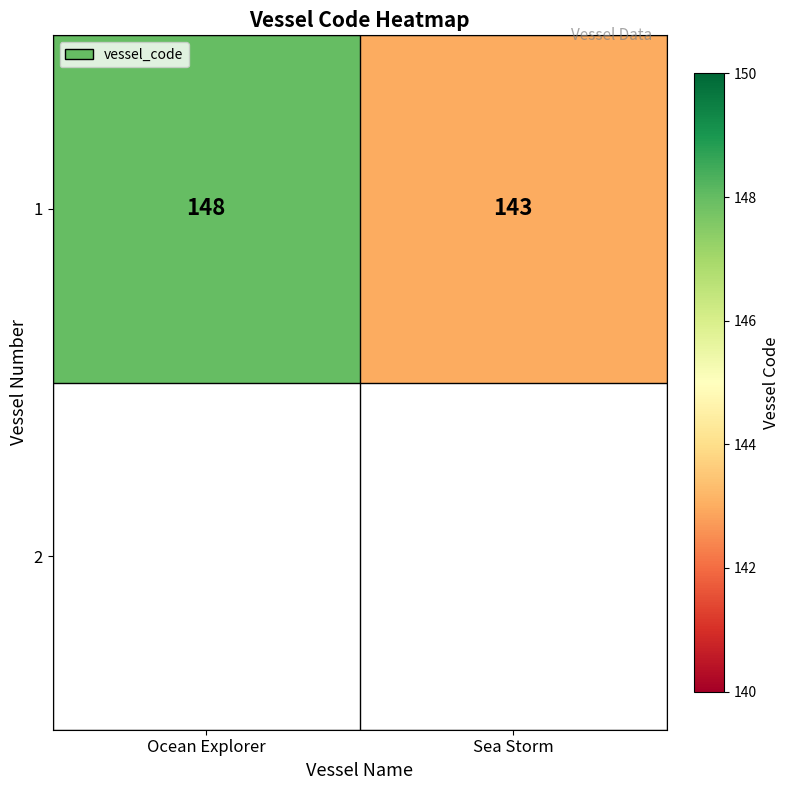

At which label is the value closest to 145?

Sea Storm